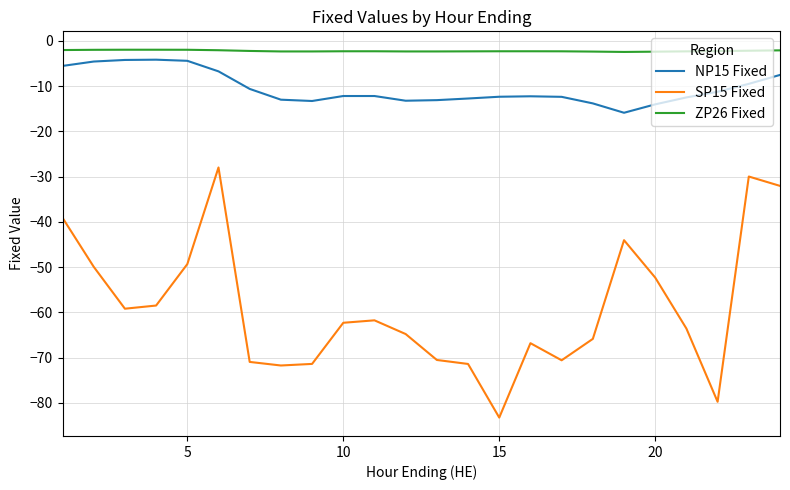

True or false: ZP26 Fixed and NP15 Fixed intersect in this chart.

False